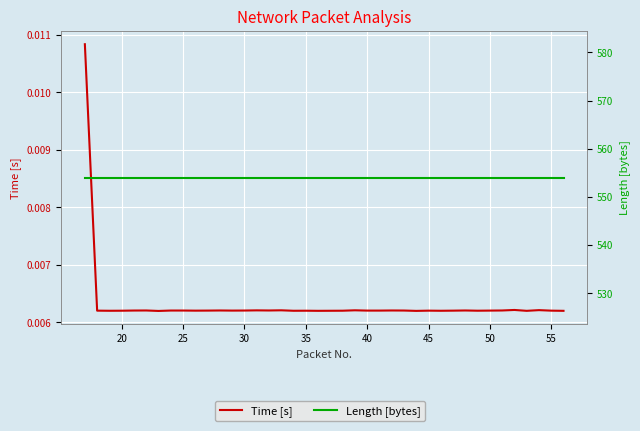

Which series has the widest spread of values?

Time [s]